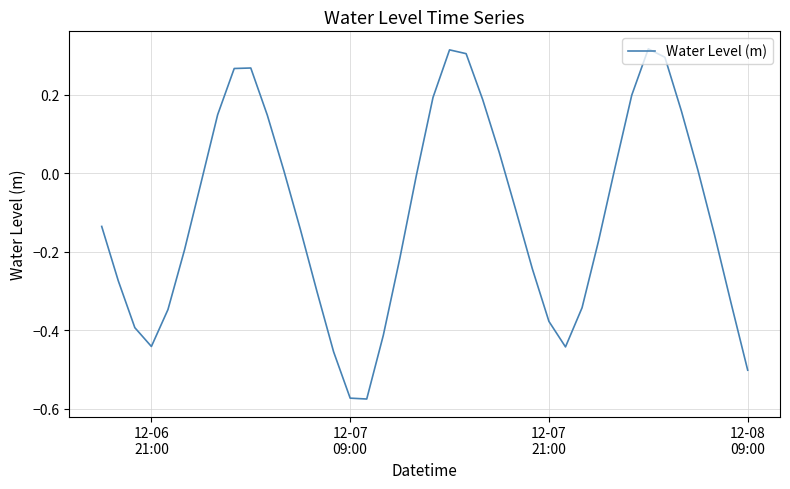

What is the difference between the maximum and minimum values?

0.9